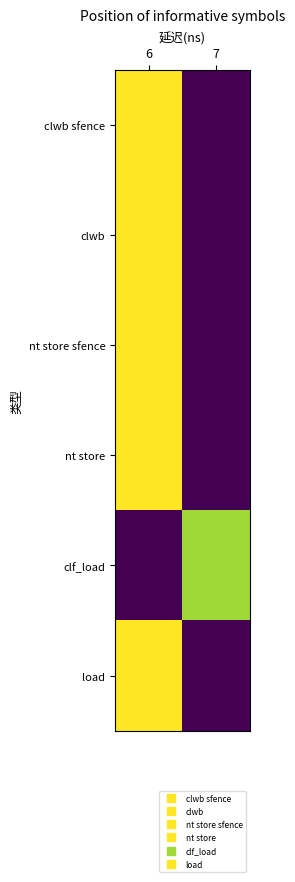

Which has a higher value, 6 or 7?

6